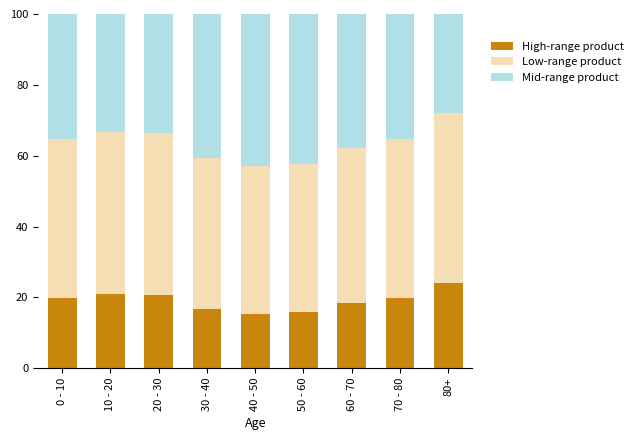

What are all the series names shown in the legend?

High-range product, Low-range product, Mid-range product